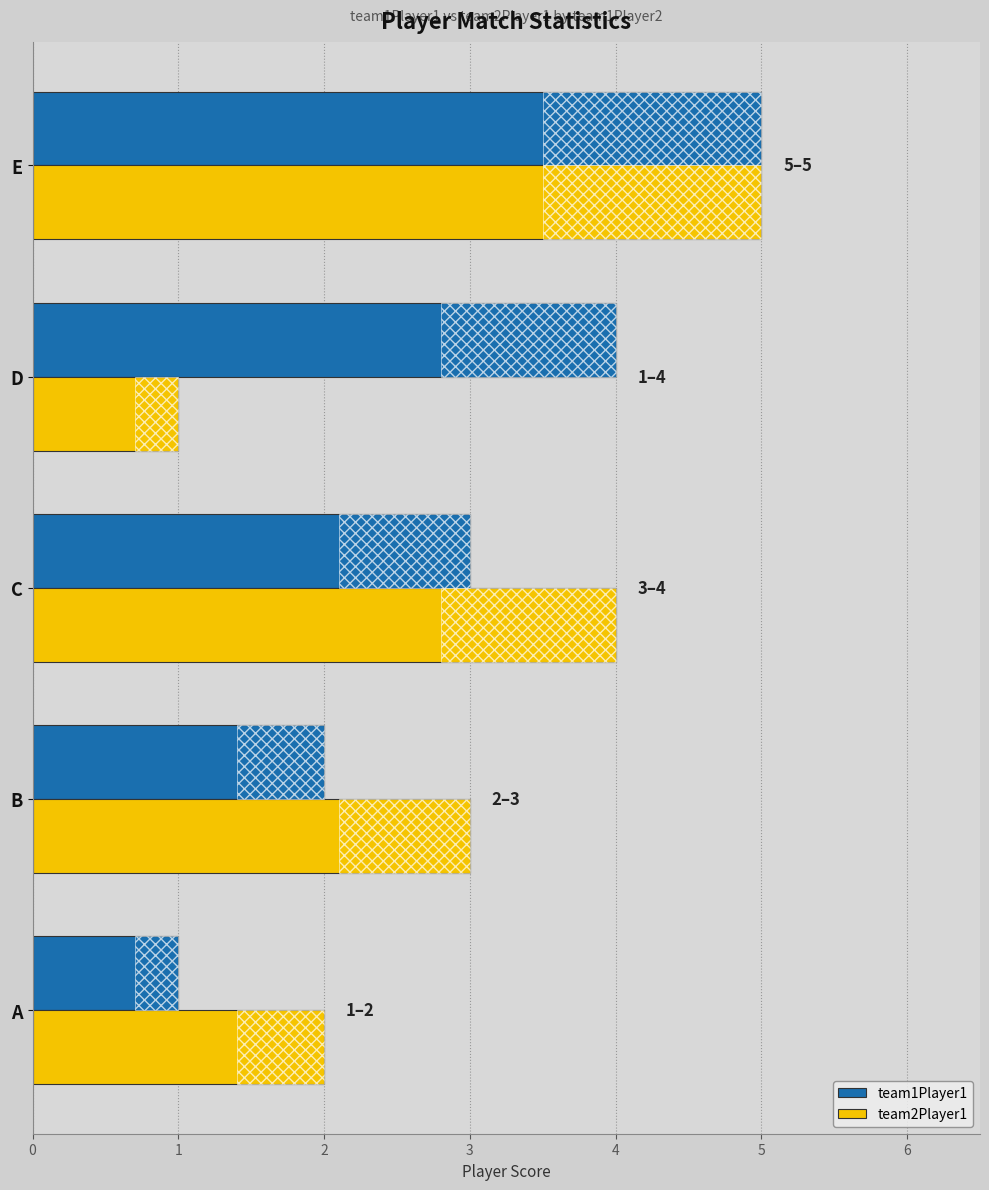

The value of team1Player1 at D is 4. True or false?

True